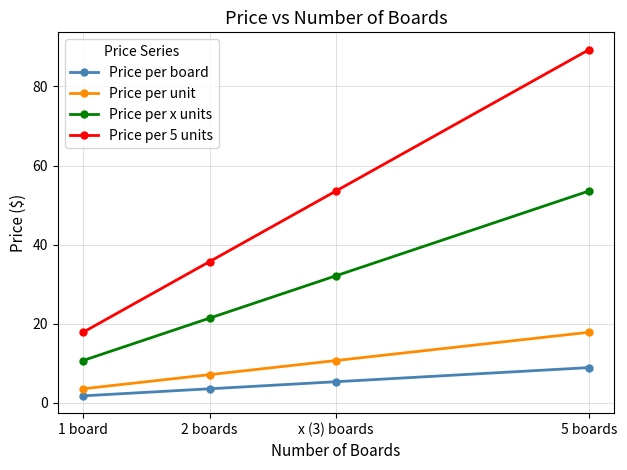

What is the sum of all Price per unit values?

39.3